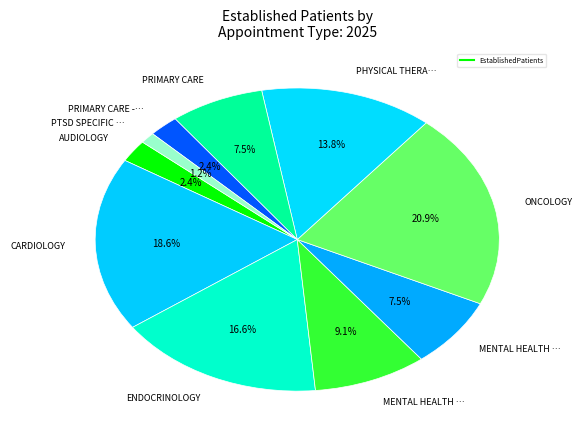

How many slices are in this pie chart?

10